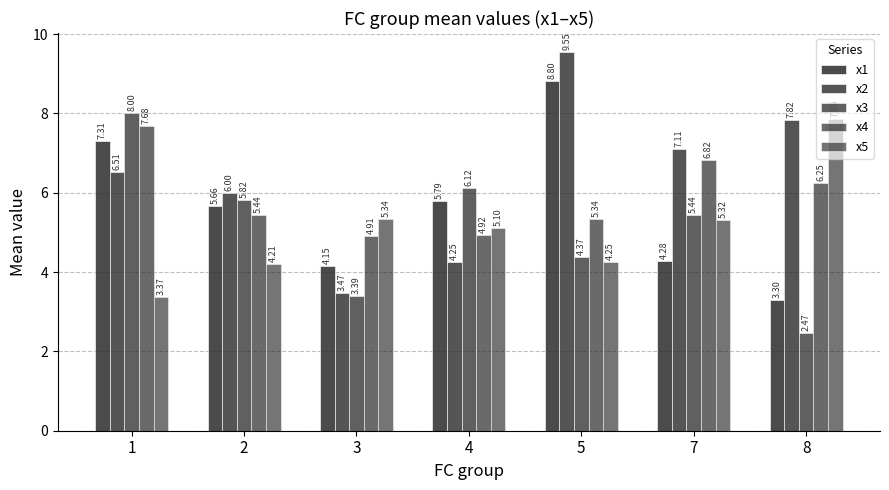

Which series has the widest spread of values?

x2